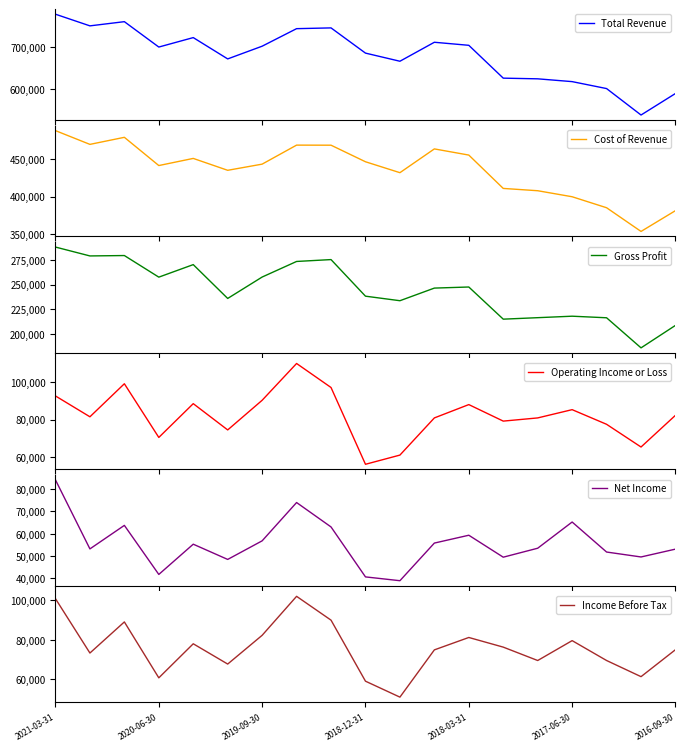

What is the minimum value for Total Revenue?

538900